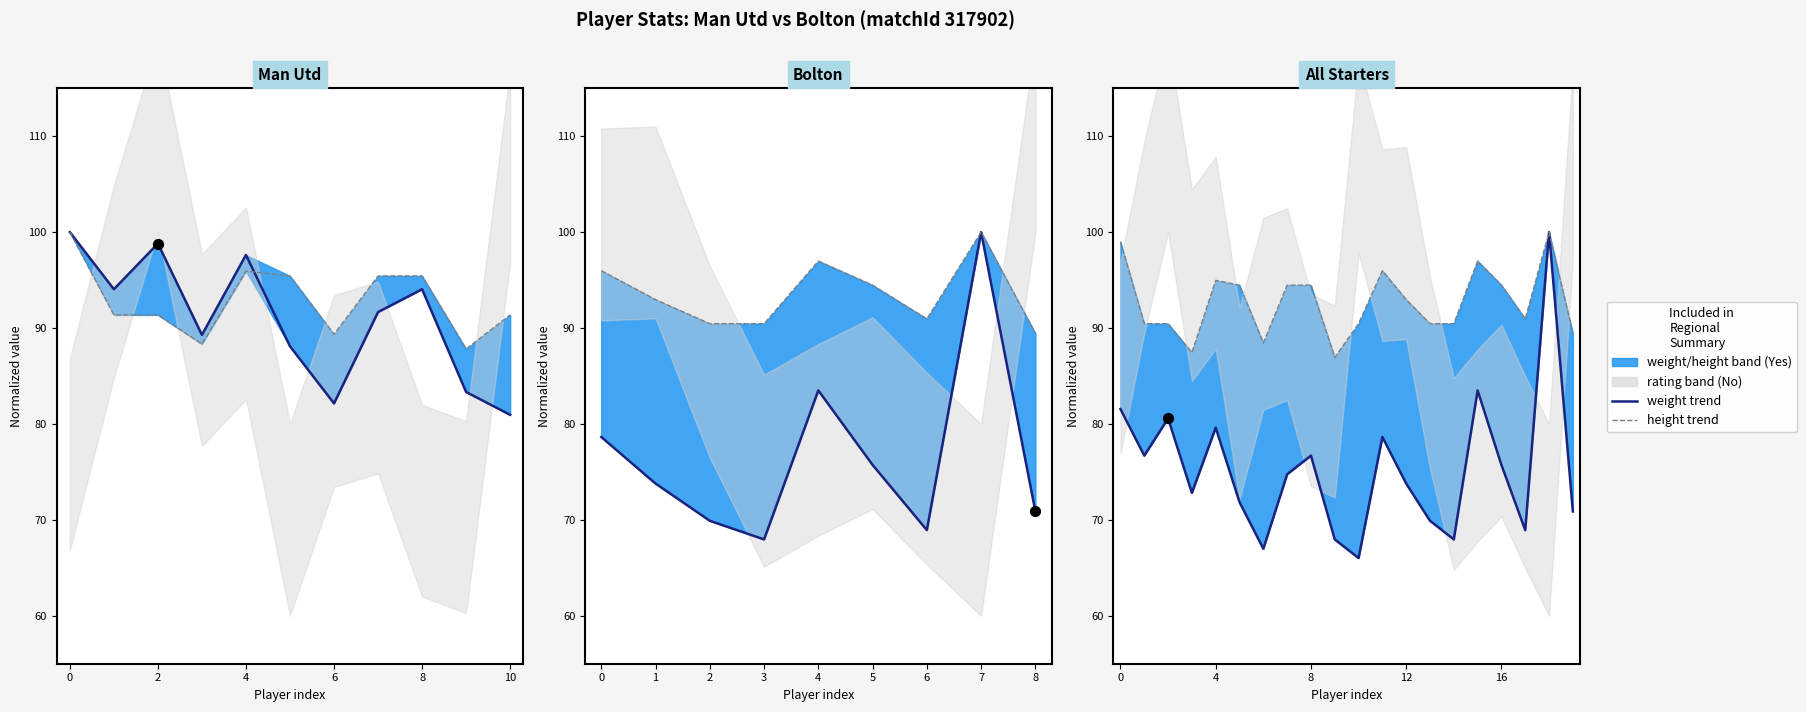

Is the value of height at 10 greater than the value of weight at 2?

Yes